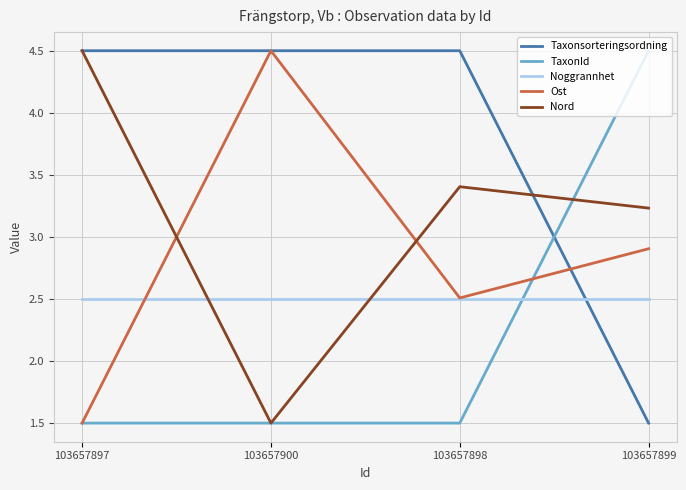

At which category is the sum across all series the highest?

103657899